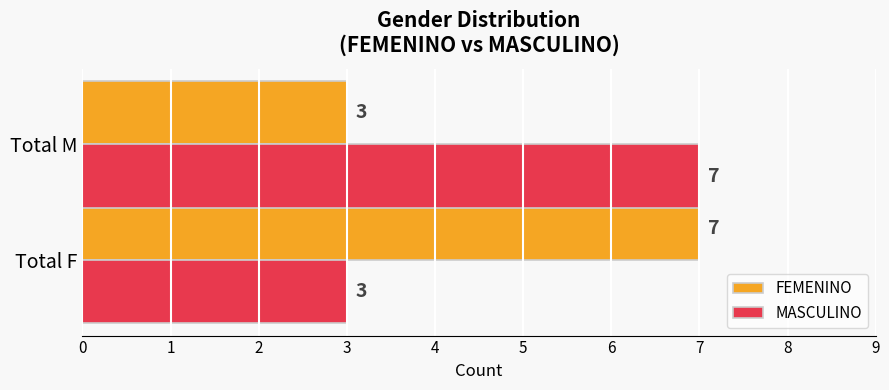

What is the difference between the FEMENINO values at Total M and Total F?

4